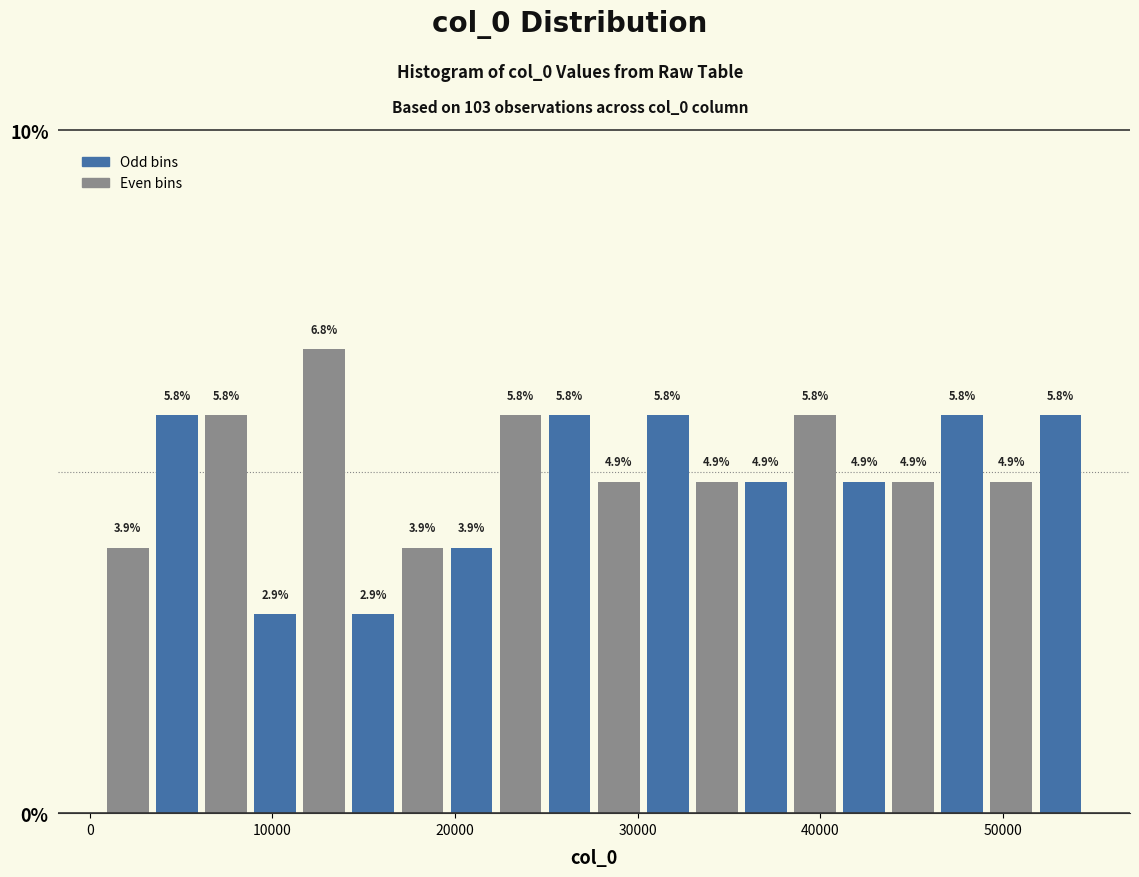

Around what value on the x-axis is the tallest bar? Give the approximate position of its centre, as read against the axis.

13000